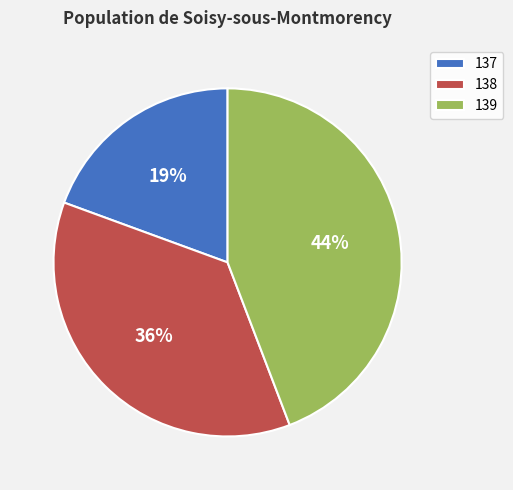

Is the sum of 137 and 139 greater than half?

Yes